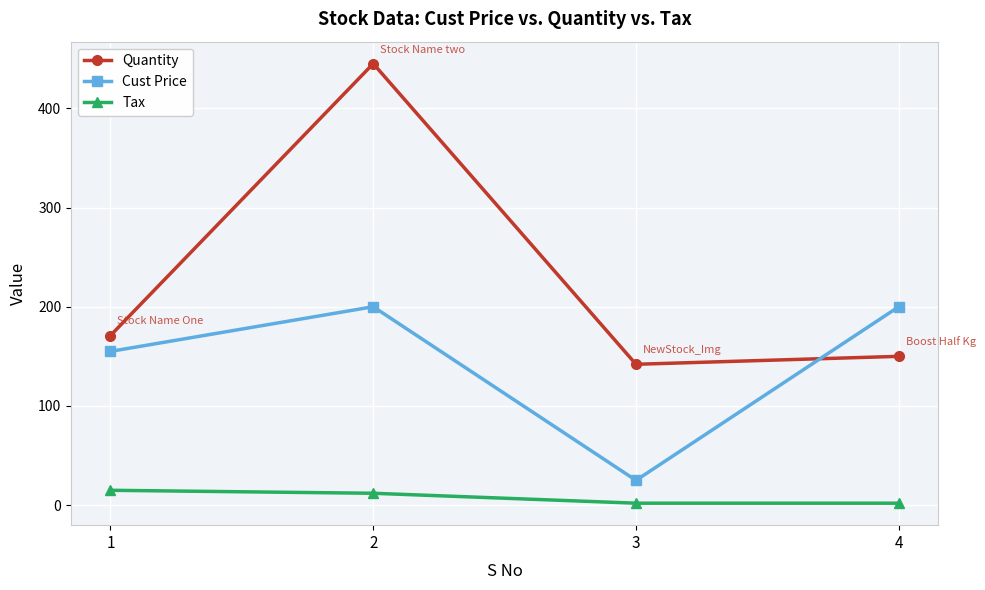

At which category does the chart reach its peak across all series?

2